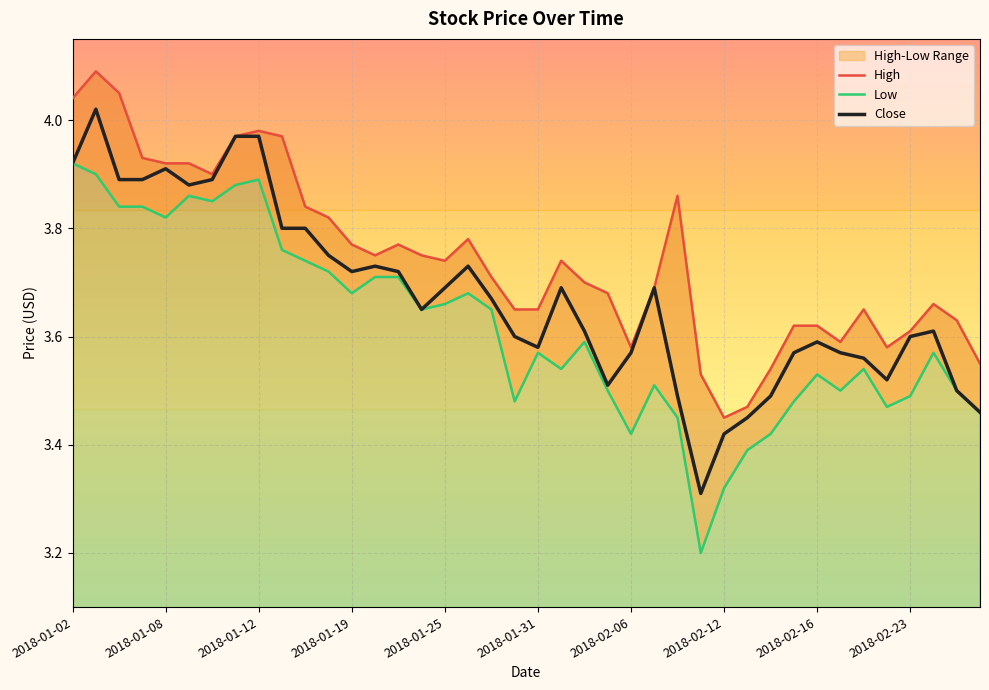

Is it true that Close equals 2.0 at 2018-02-16?

False